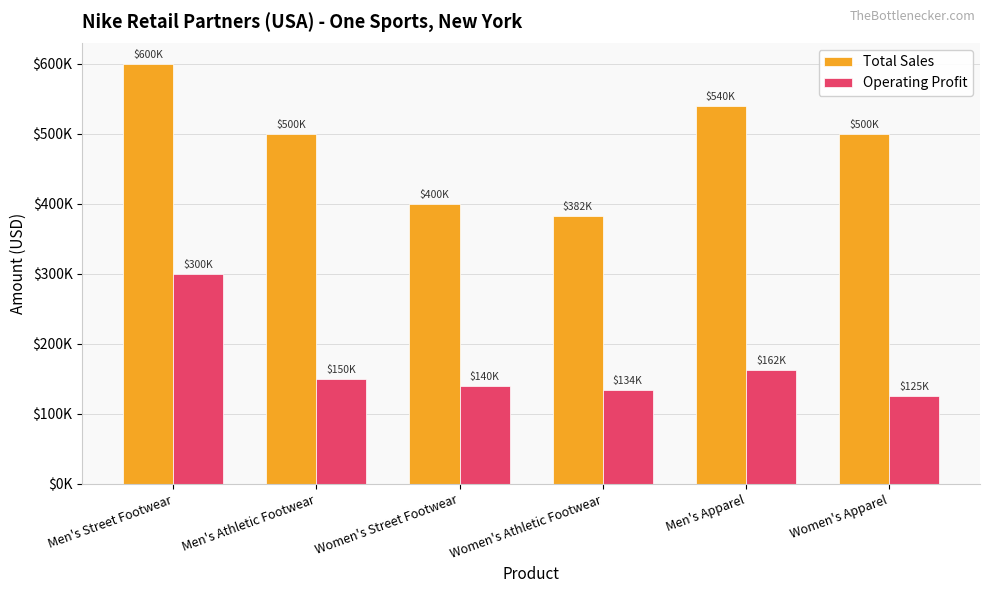

At how many categories does at least one series exceed 431778?

4